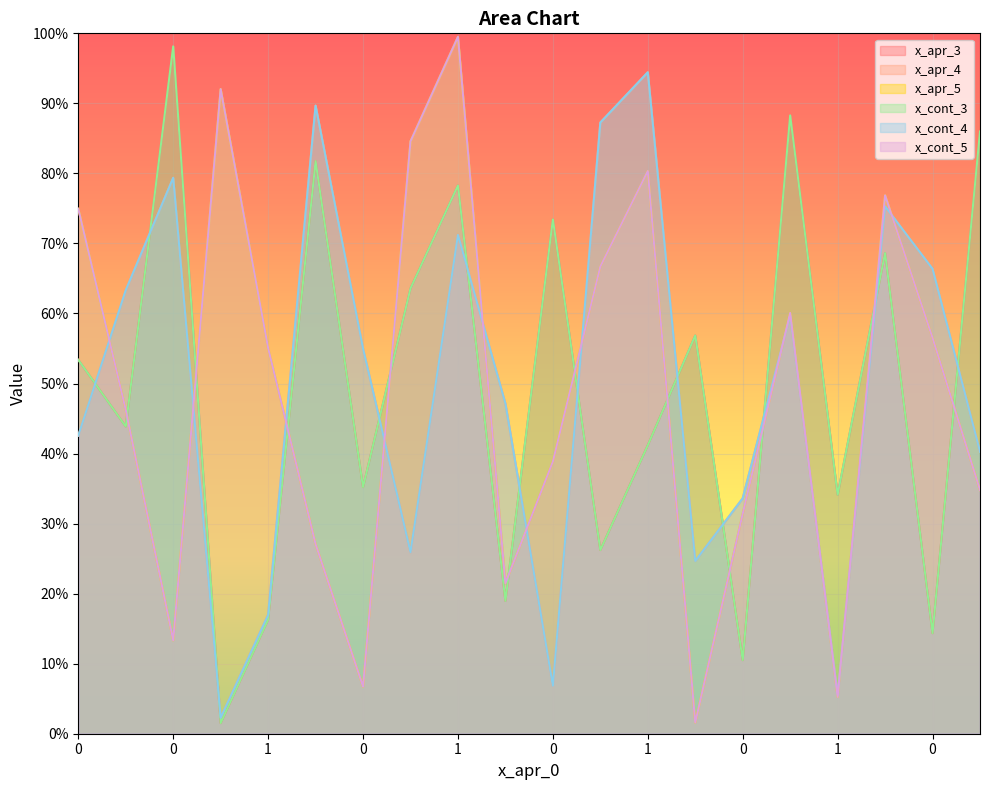

After their last crossing, which series has the higher values: x_apr_3 or x_cont_4?

x_apr_3